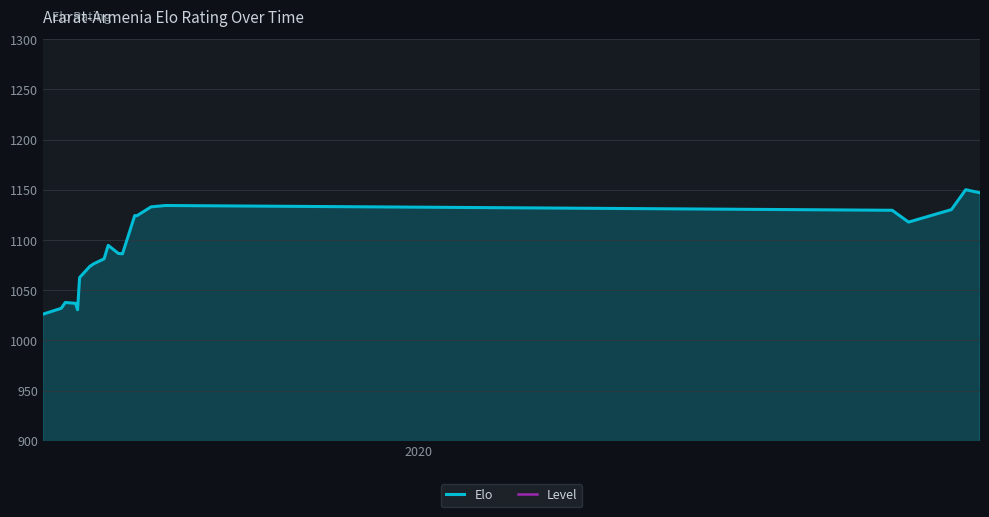

What is the lowest value of the Elo series?

1026.1